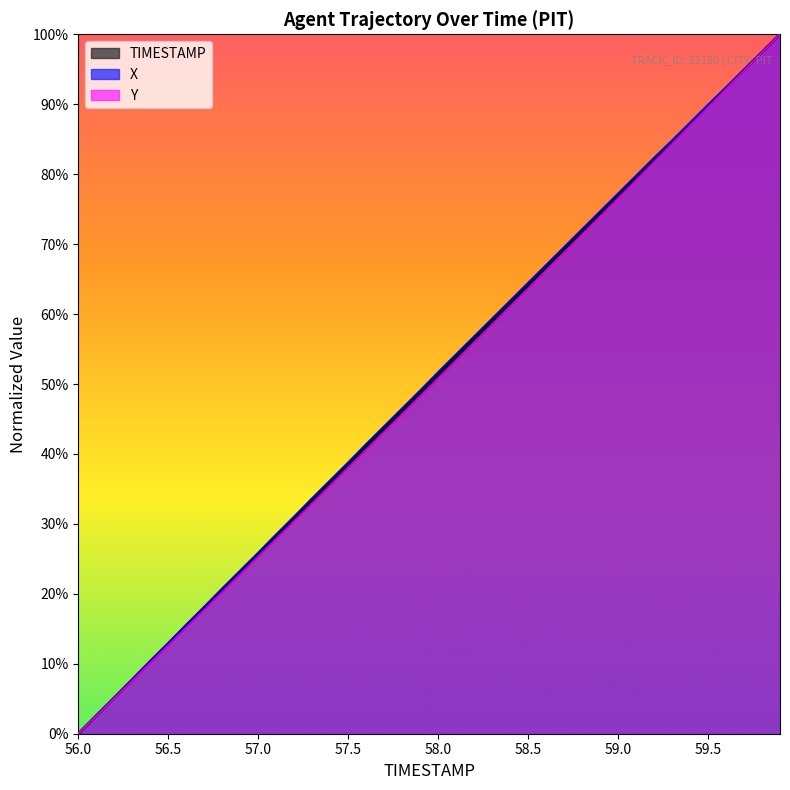

What is the difference between the TIMESTAMP values at 57.7 and 59.4?

43.6